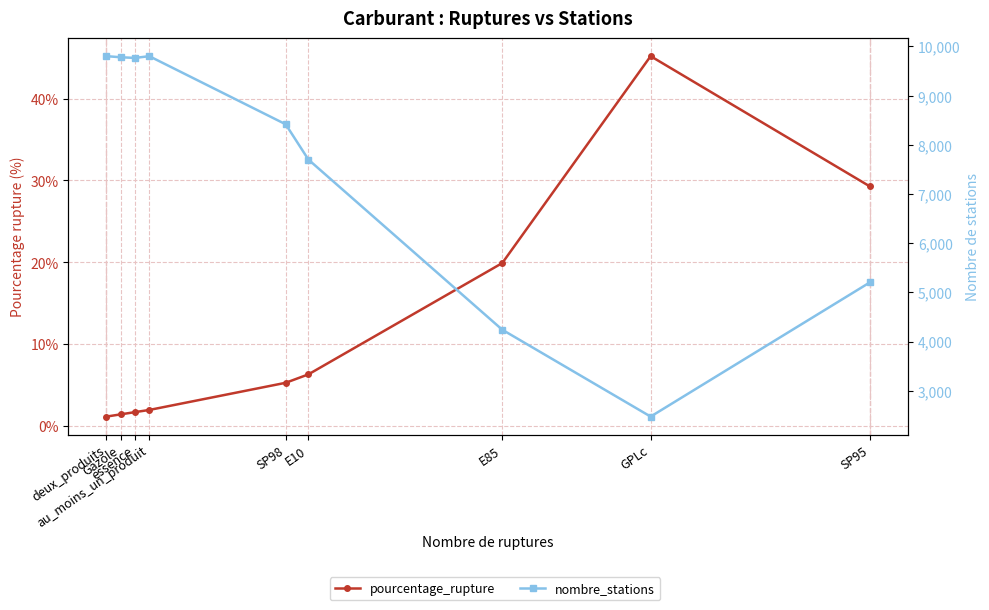

True or false: nombre_stations and pourcentage_rupture cross at least once.

False